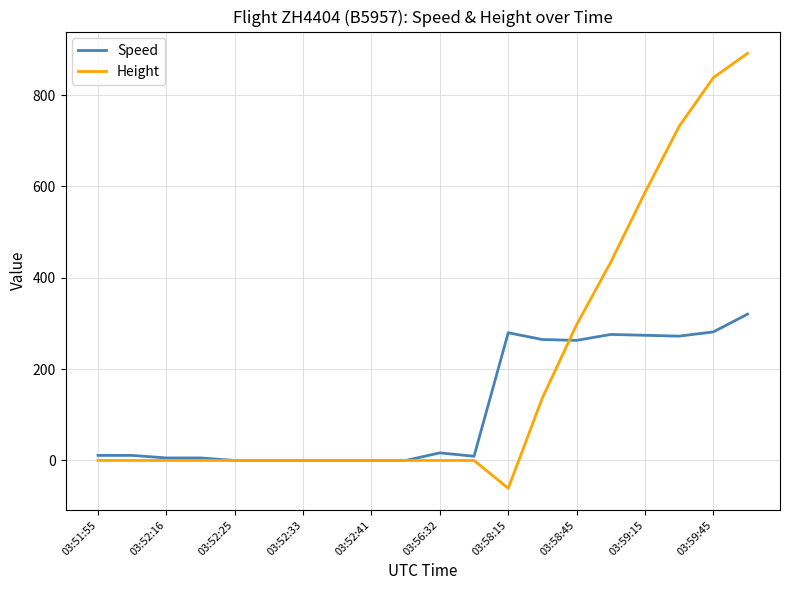

Rank the series by their maximum value, from highest to lowest.

Height, Speed